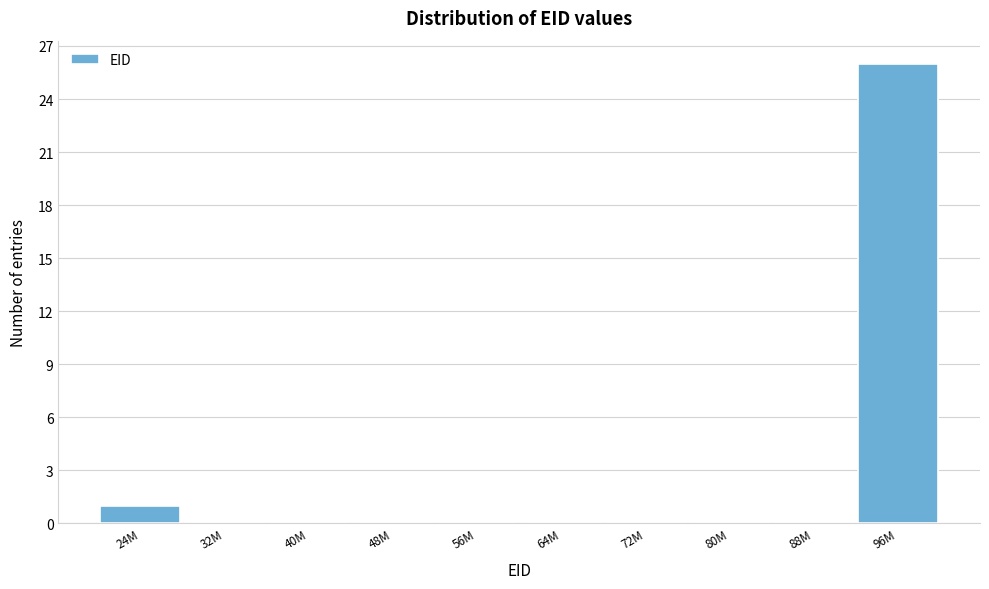

Reading right to left, what are all the values shown in this chart?

96M=26	88M=0	80M=0	72M=0	64M=0	56M=0	48M=0	40M=0	32M=0	24M=1